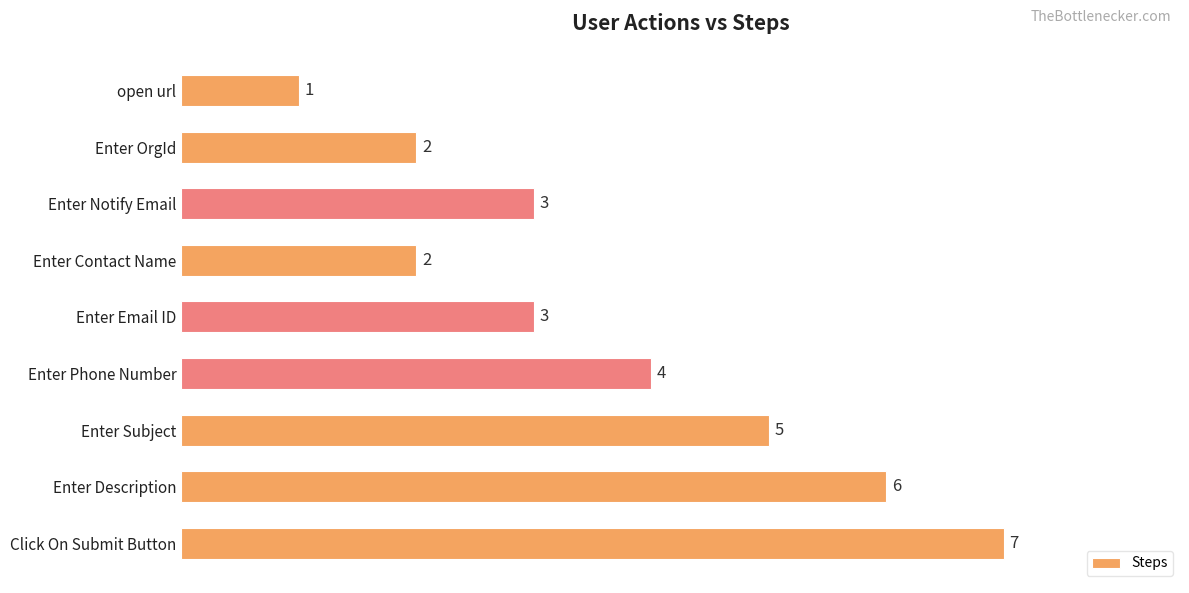

How many data points are less than 3?

3